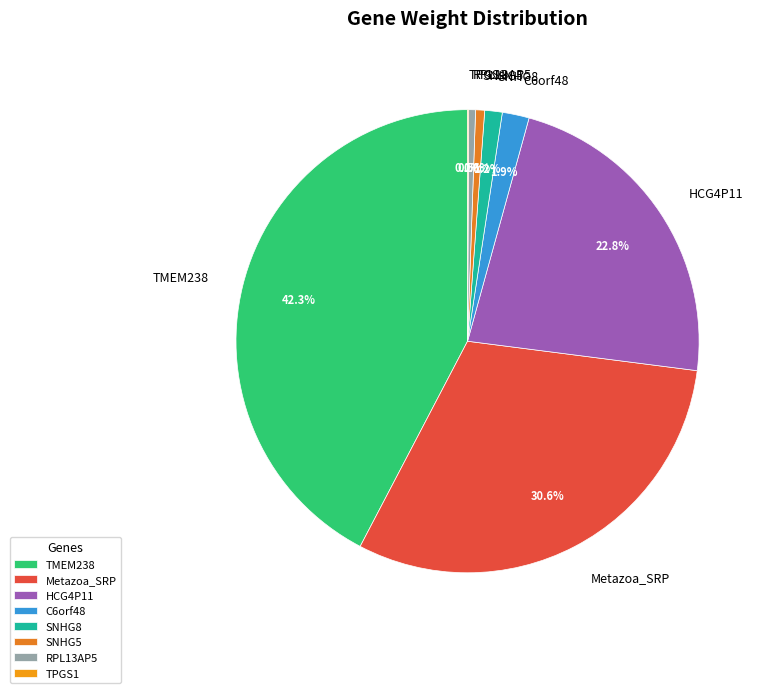

Which slice is the largest?

TMEM238